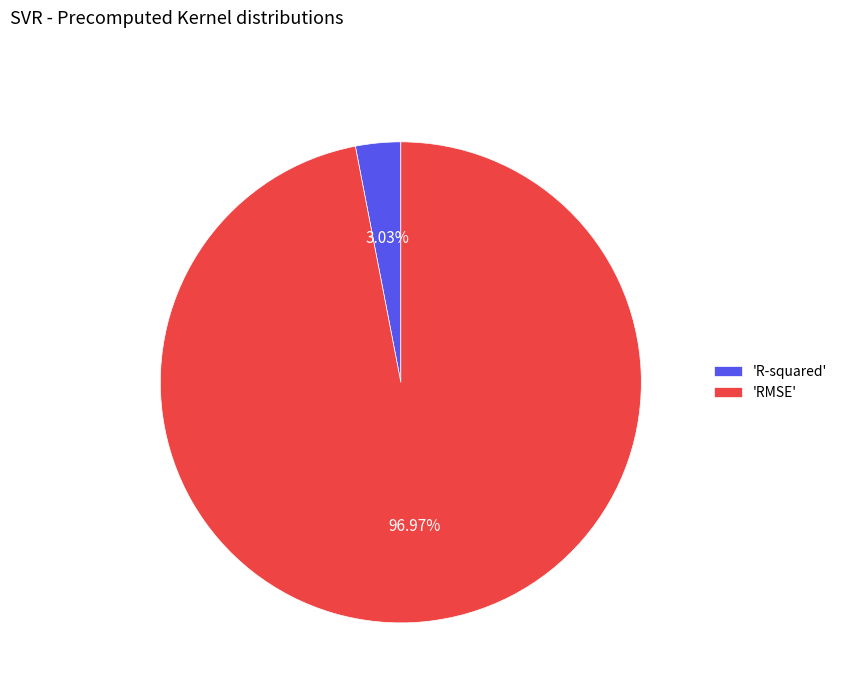

Is 'R-squared' the majority of the pie?

No